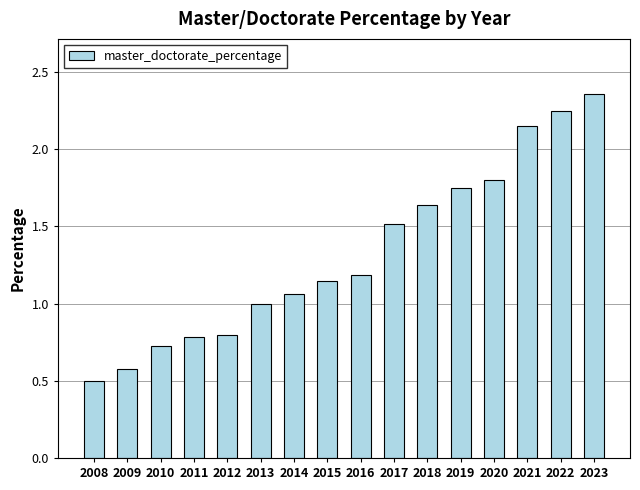

Which category has the lowest value across all series?

2008